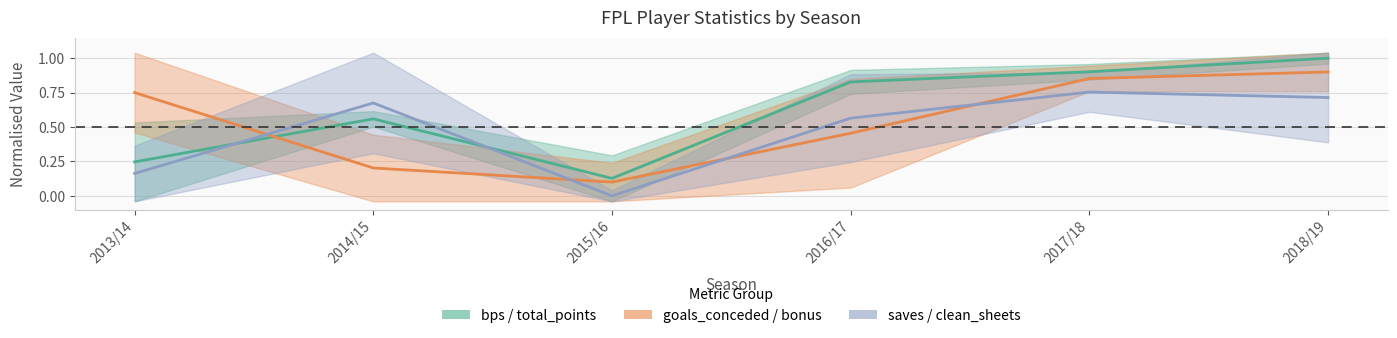

Rank the series by their average value, from highest to lowest.

bps, goals_conceded, saves